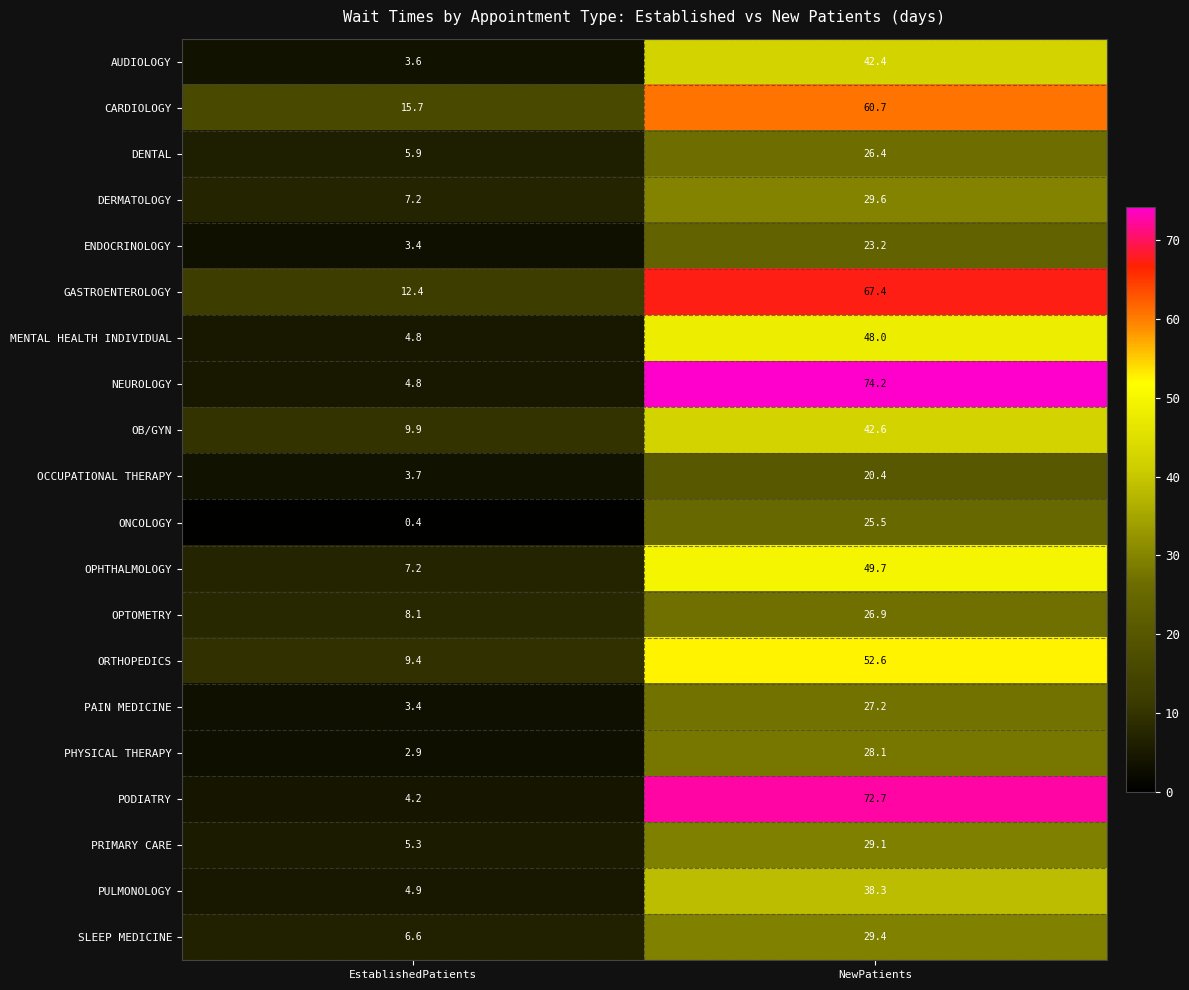

What is the difference between the CARDIOLOGY values at NewPatients and EstablishedPatients?

45.0